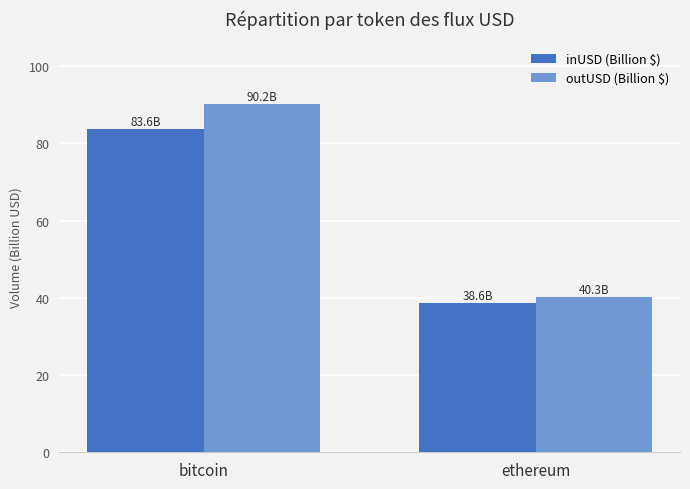

What is the label of the 1st bar from the left?

bitcoin